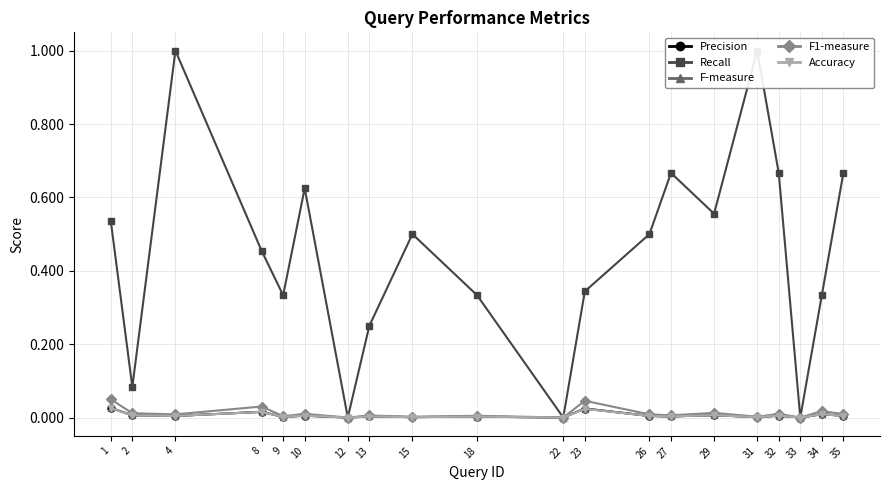

True or false: F1-measure and Accuracy intersect in this chart.

False